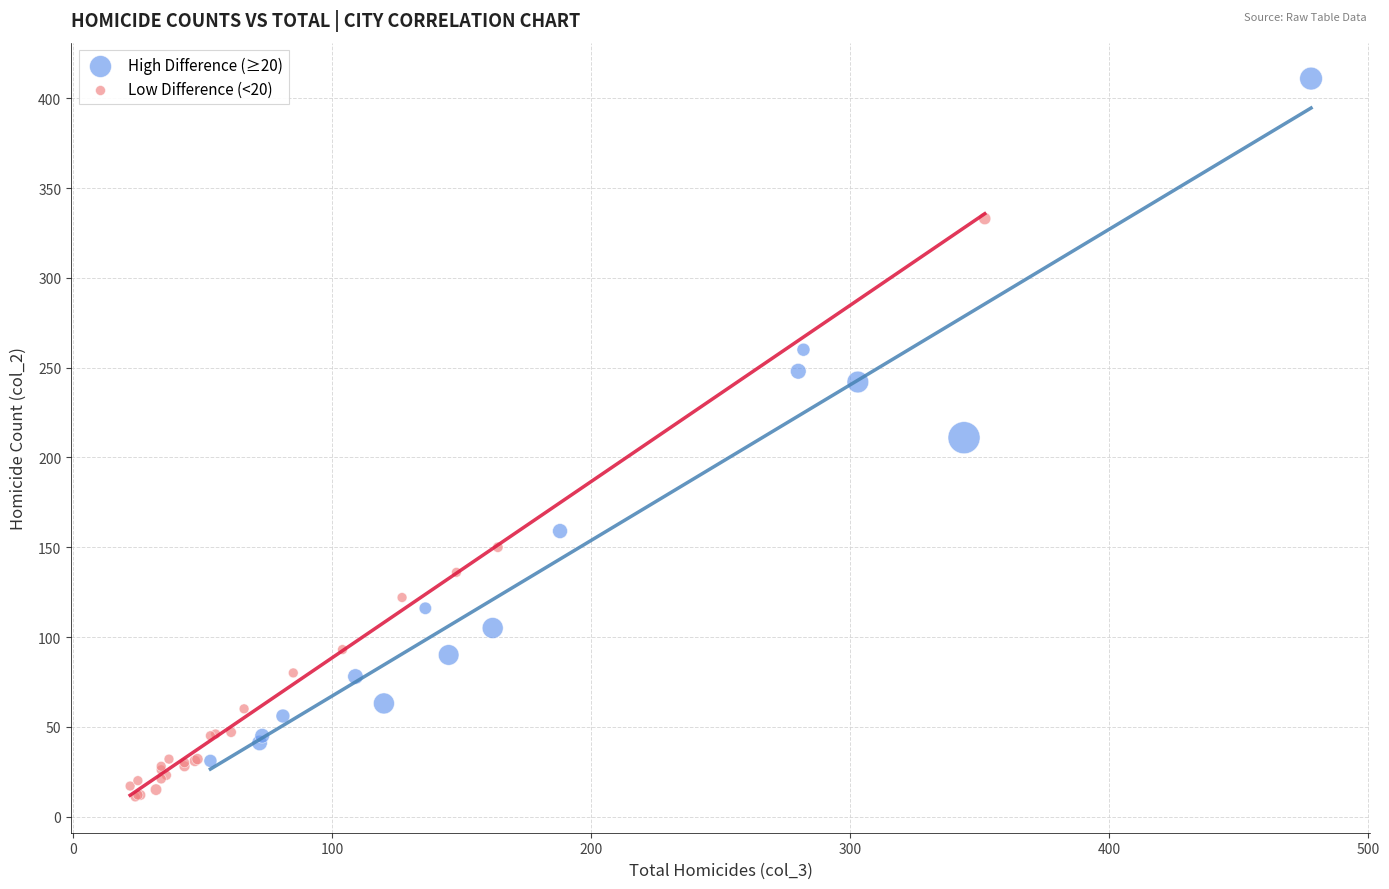

What are all the series names shown in the legend?

High Difference (≥20), Low Difference (<20)